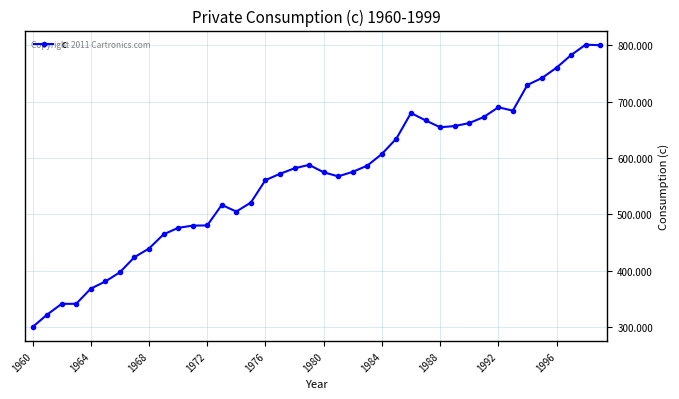

What is the difference between the maximum and second lowest values?

477.9